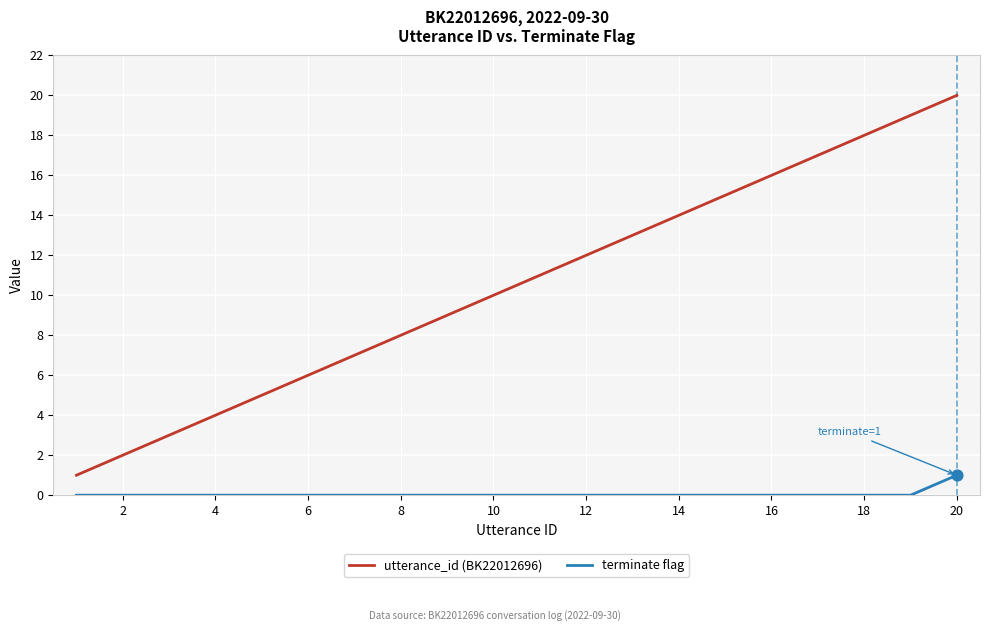

Which series has the largest total across all categories?

utterance_id (BK22012696)